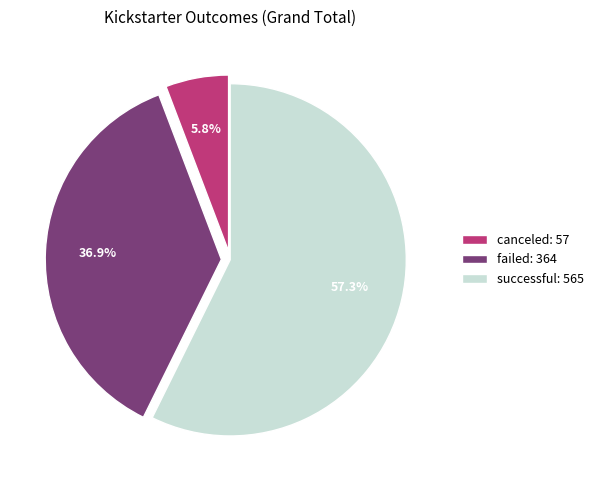

Is the sum of successful and failed greater than half?

Yes